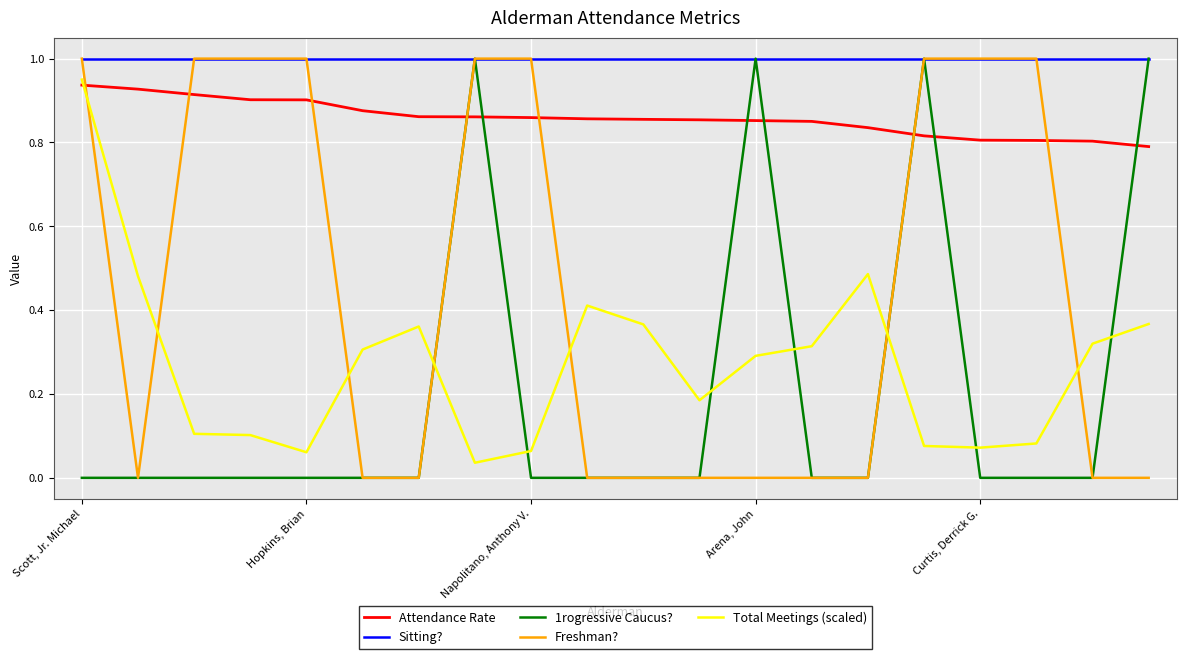

True or false: 1rogressive Caucus? and Attendance Rate cross at least once.

True